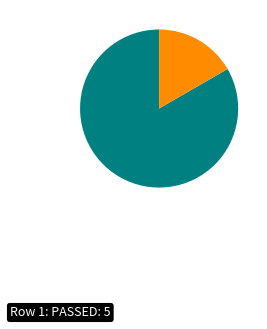

Is there a majority slice in this chart?

Yes